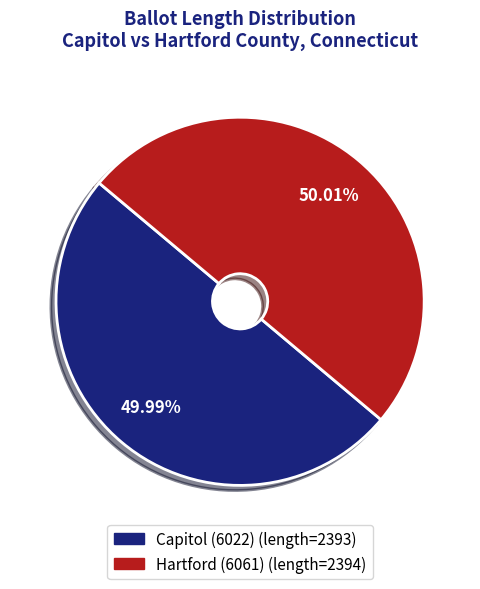

Is there a majority slice in this chart?

Yes